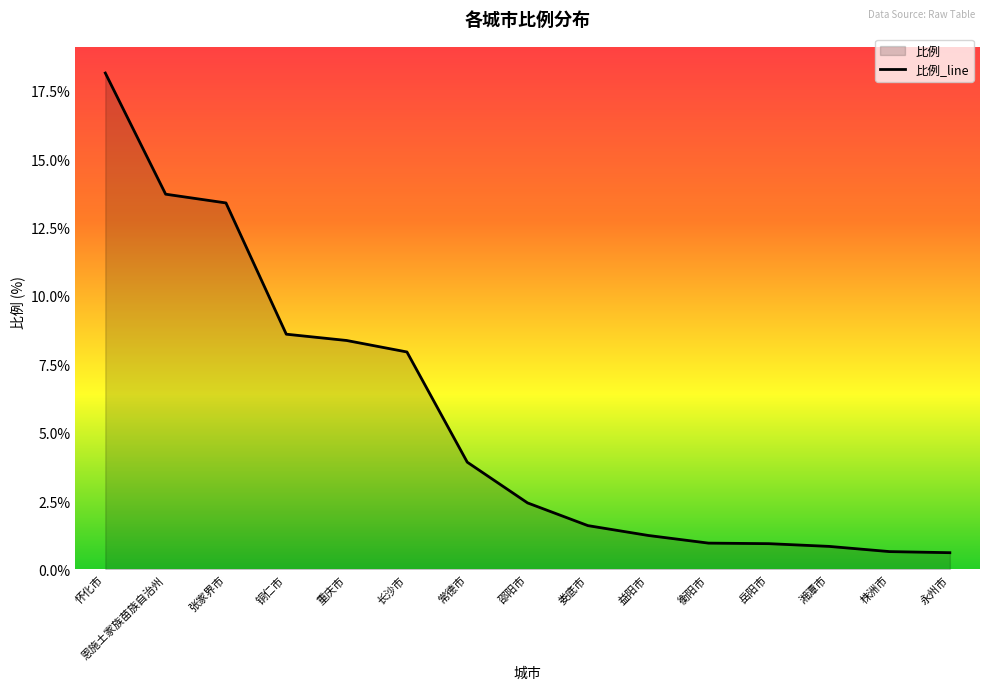

Which label corresponds to the smallest value in the chart?

永州市